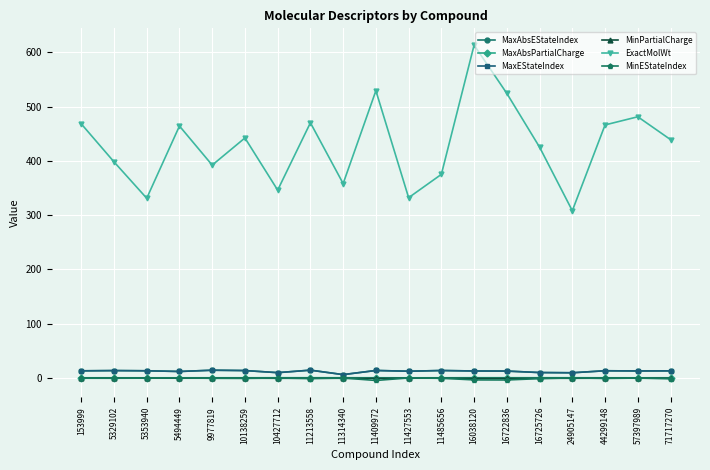

In MinPartialCharge, how many points are lower than both neighbors (excluding endpoints)?

4